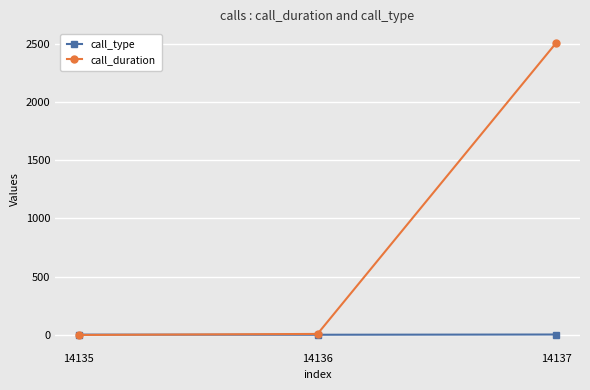

At how many categories does at least one series exceed 2303?

1